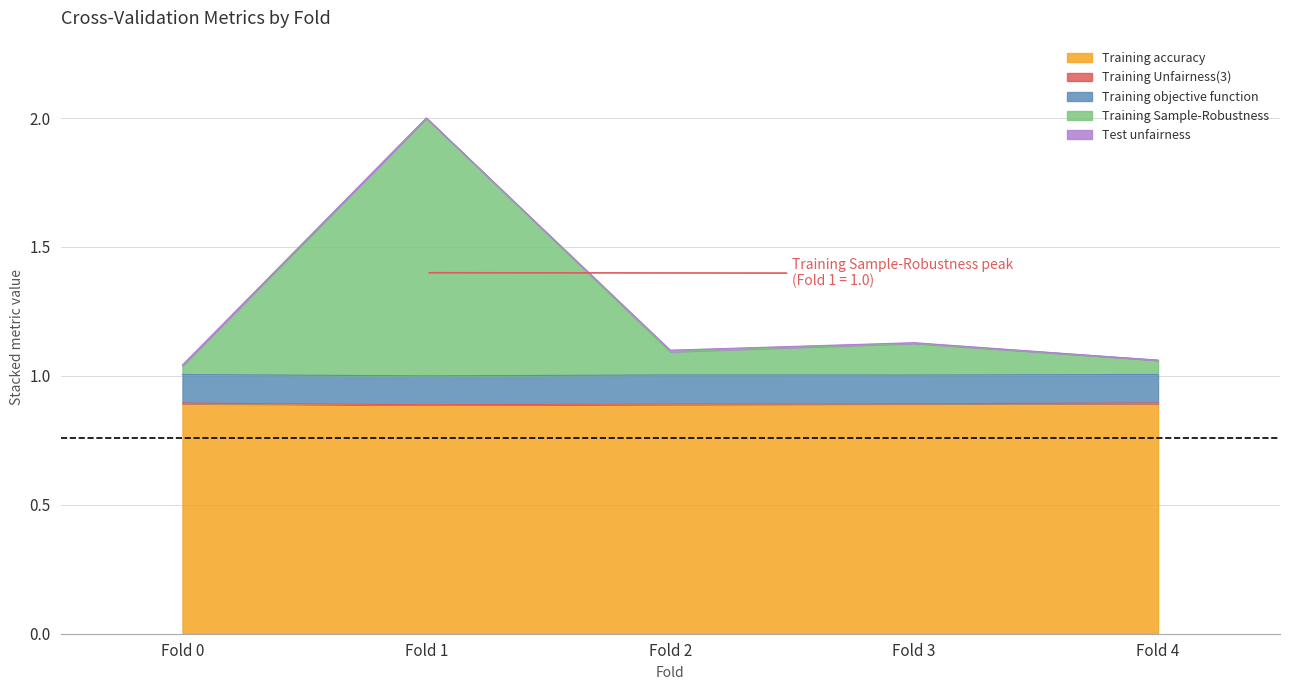

What is the difference between the highest and lowest values at Fold 2?

0.9